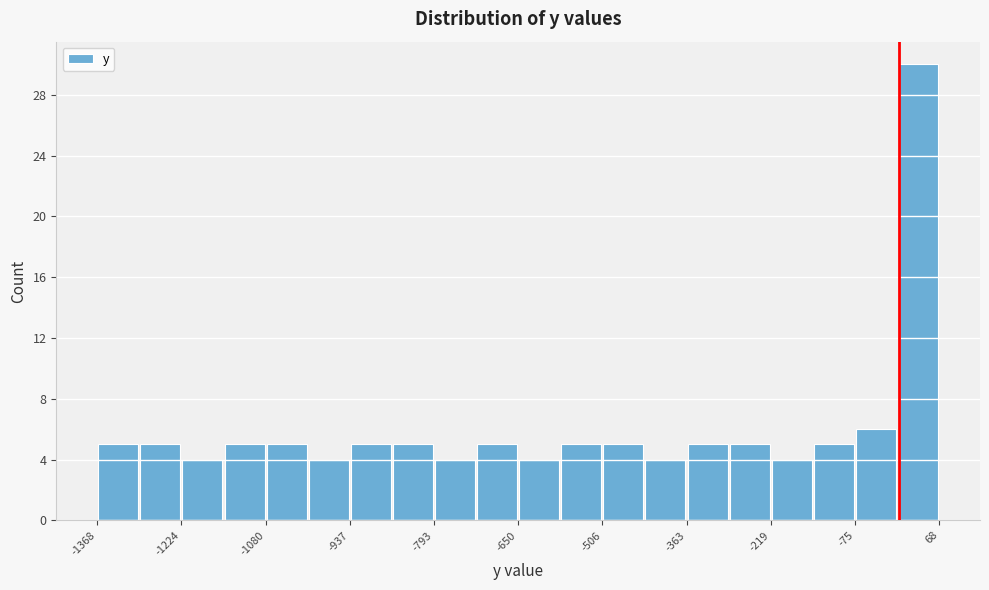

Read against the x-axis, roughly where is the centre of the tallest bar?

40